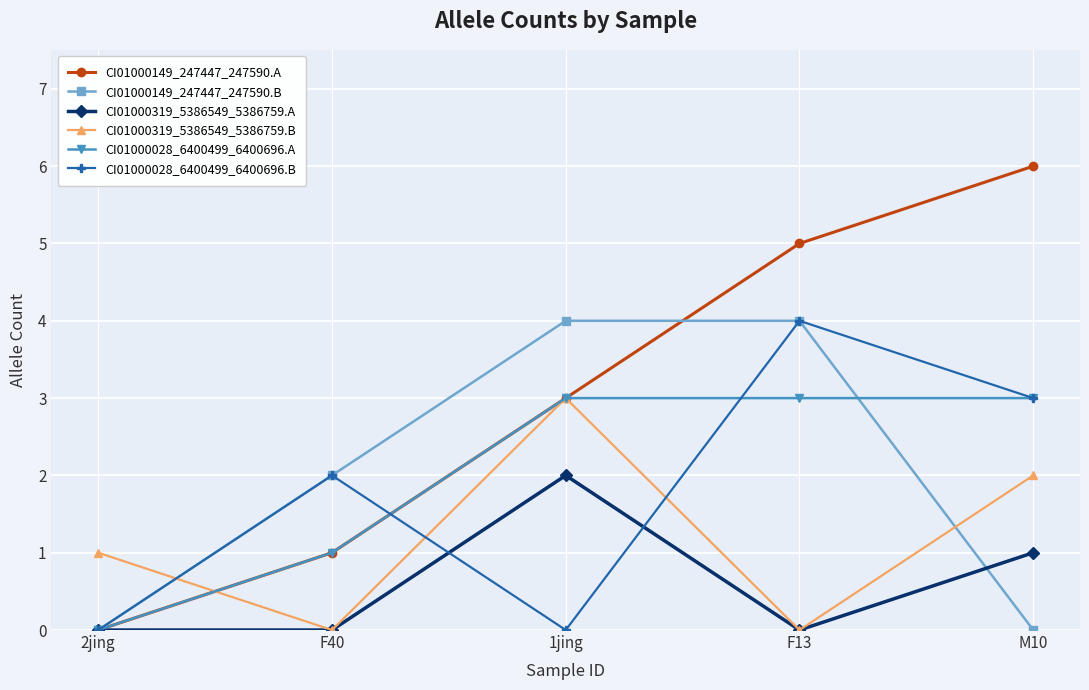

The value of CI01000028_6400499_6400696.A at 1jing is 3. True or false?

True